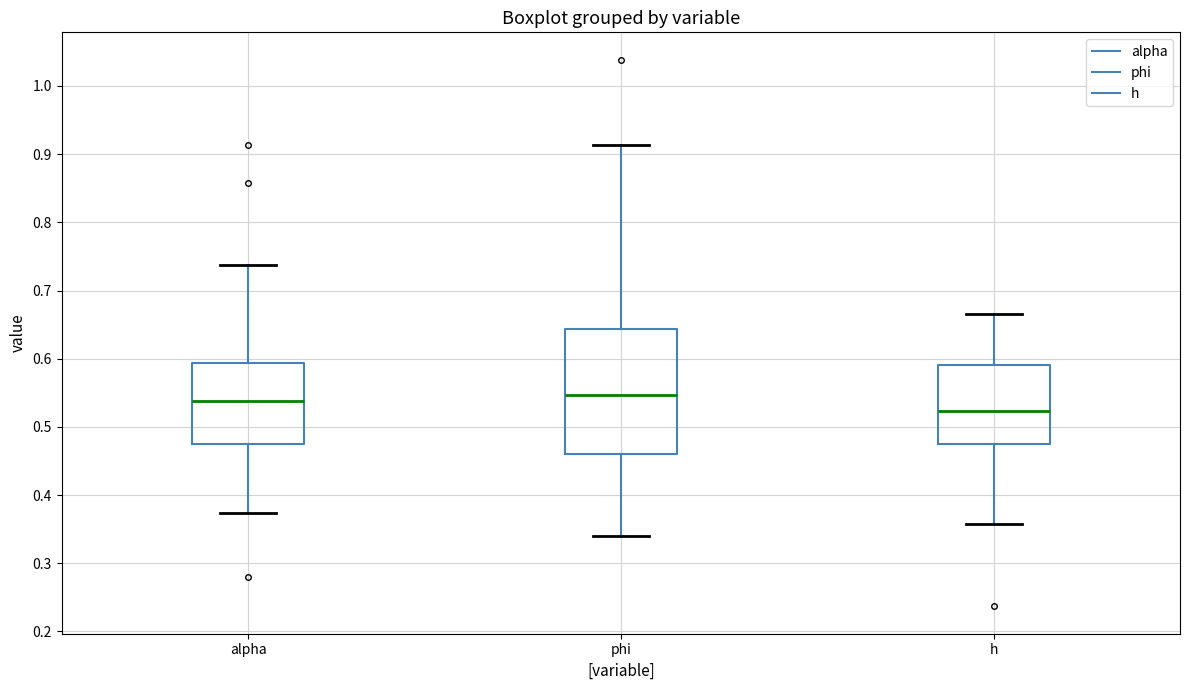

Reading left to right, read every box against the y-axis: the position of its median line, the range the box covers, and the ends of its whiskers. The values are not printed on the chart, so give them approximately, as read against the axis.

alpha: median 0.54, box 0.47 to 0.59, whiskers 0.37 to 0.74
phi: median 0.55, box 0.46 to 0.64, whiskers 0.34 to 0.91
h: median 0.52, box 0.48 to 0.59, whiskers 0.36 to 0.67